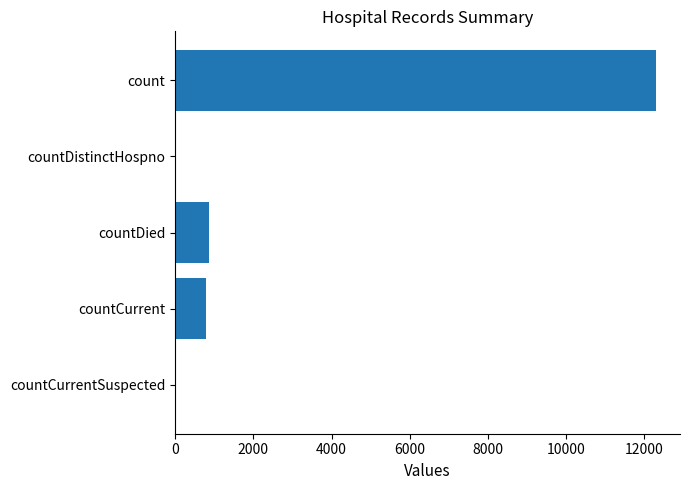

The chart shows a value of 794 at countCurrent. True or false?

True